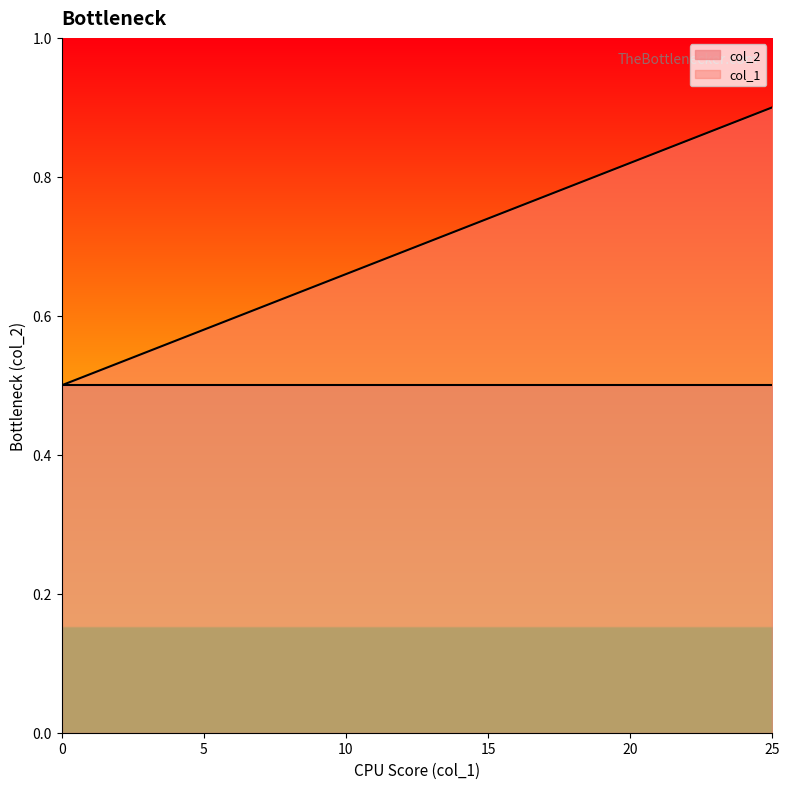

What is the difference between the maximum and second lowest values?

0.4